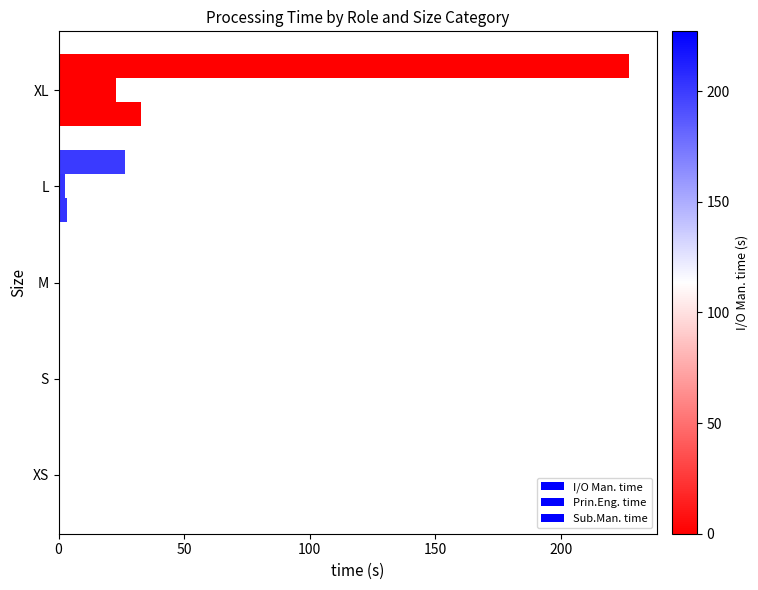

How many data points does each series have?

5